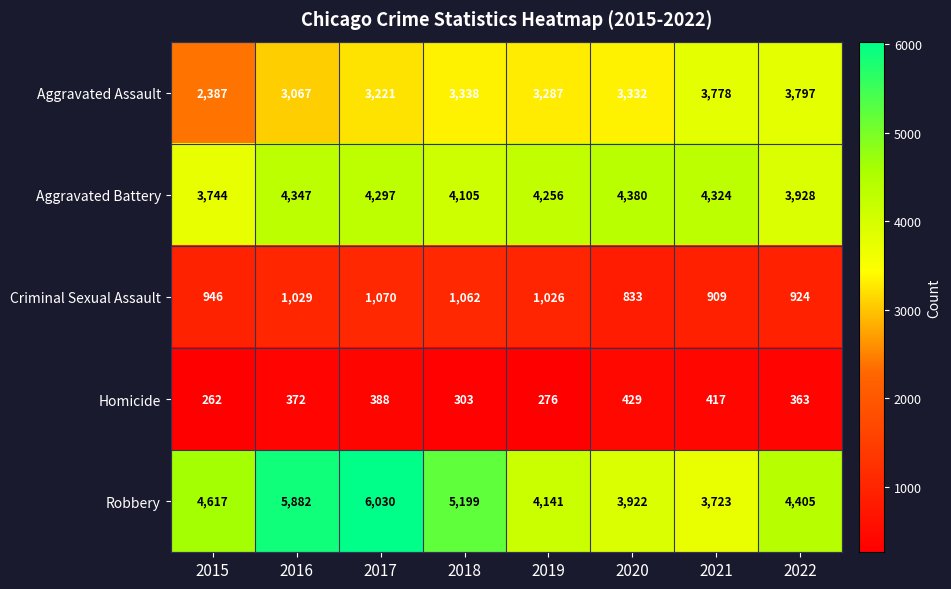

The Homicide series shows 491 at 2018. True or false?

False